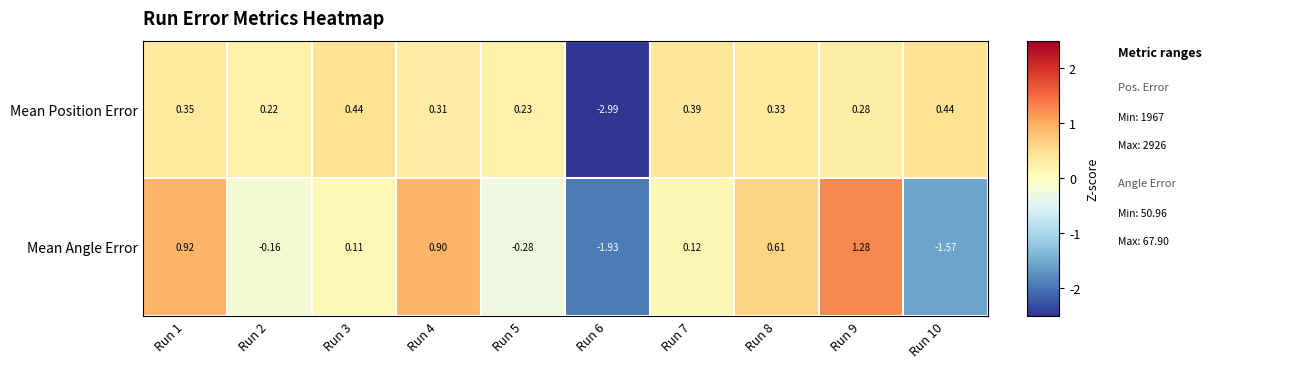

At which category is the sum across all series the highest?

Run 9